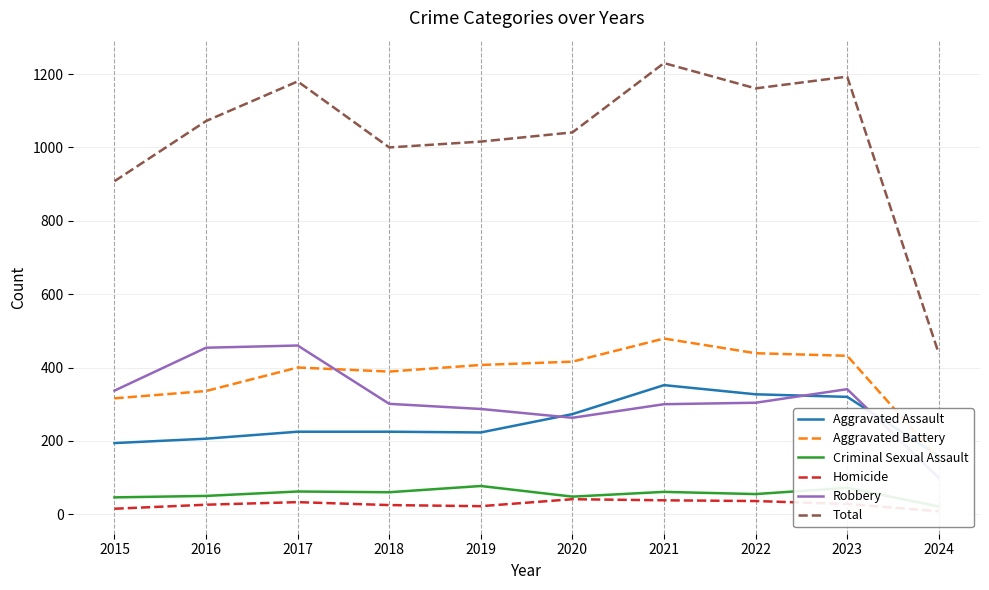

What is the difference between the second highest and second lowest values in the Aggravated Assault series?

133